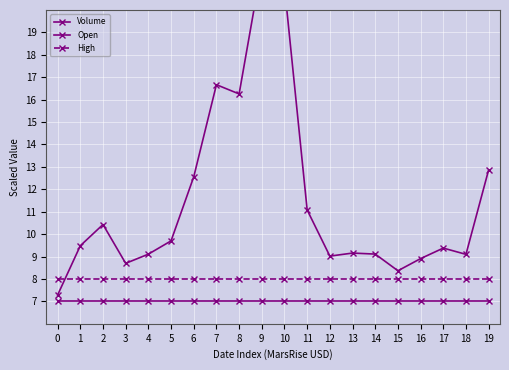

Which series changed the most between 12 and 17?

Volume